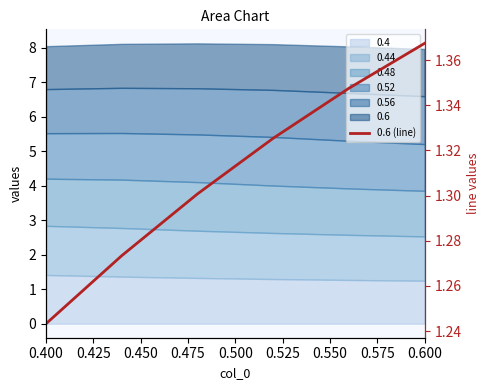

What is the difference between the maximum and second lowest values?

0.1